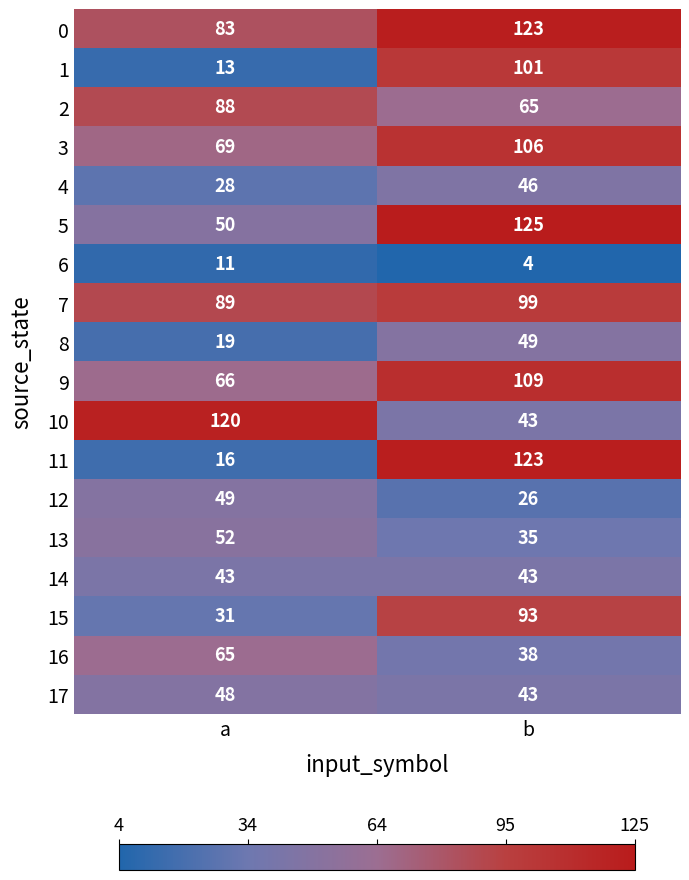

At which category does the chart reach its minimum across all series?

b